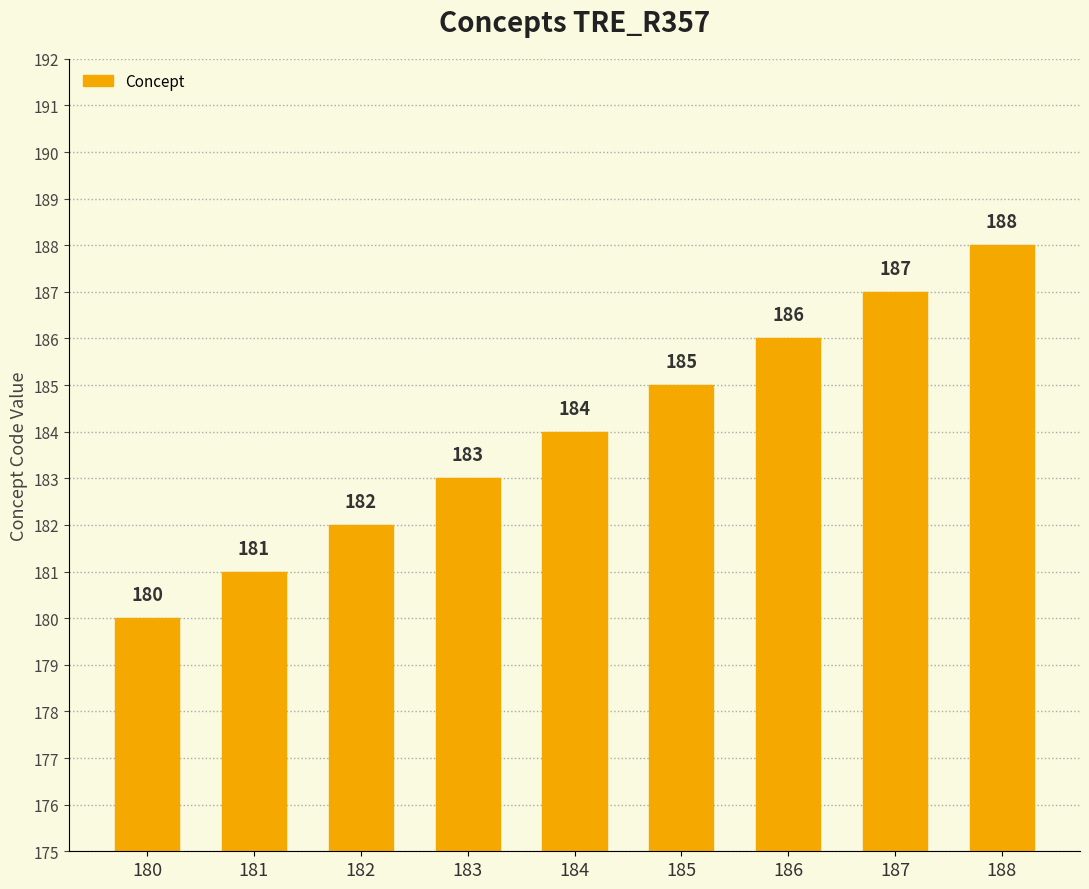

What is the change in value from 181 to 186?

+5